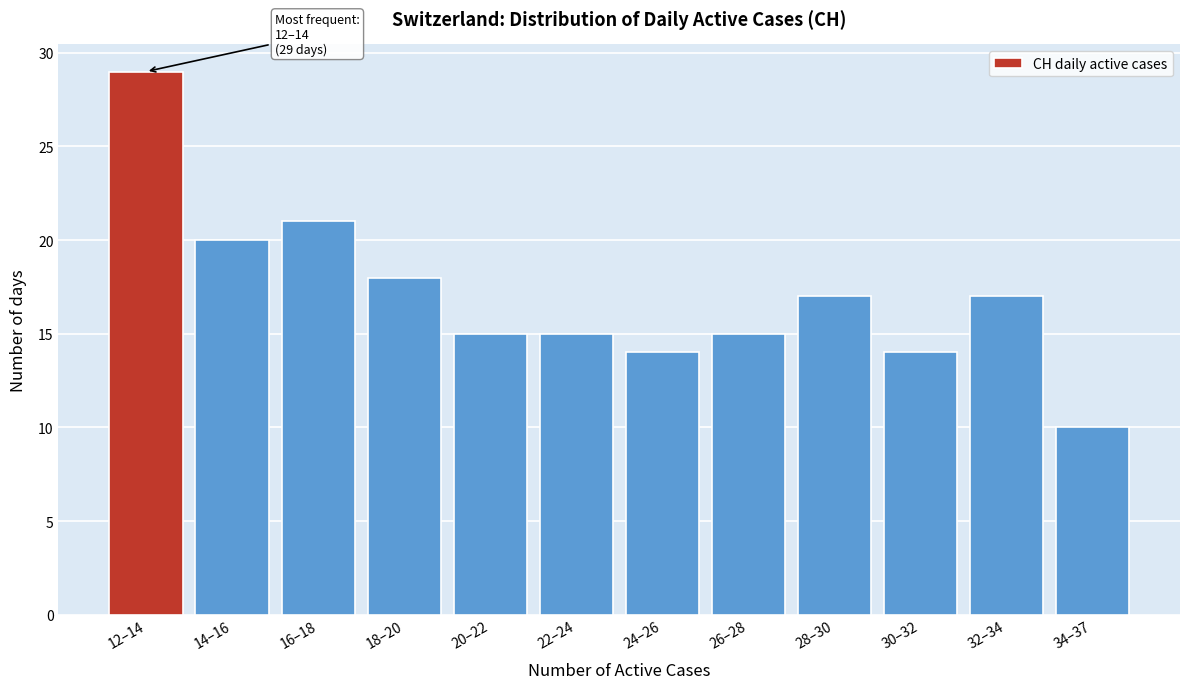

Reading left to right, transcribe all the data shown in this chart.

12–14=29	14–16=20	16–18=21	18–20=18	20–22=15	22–24=15	24–26=14	26–28=15	28–30=17	30–32=14	32–34=17	34–37=10